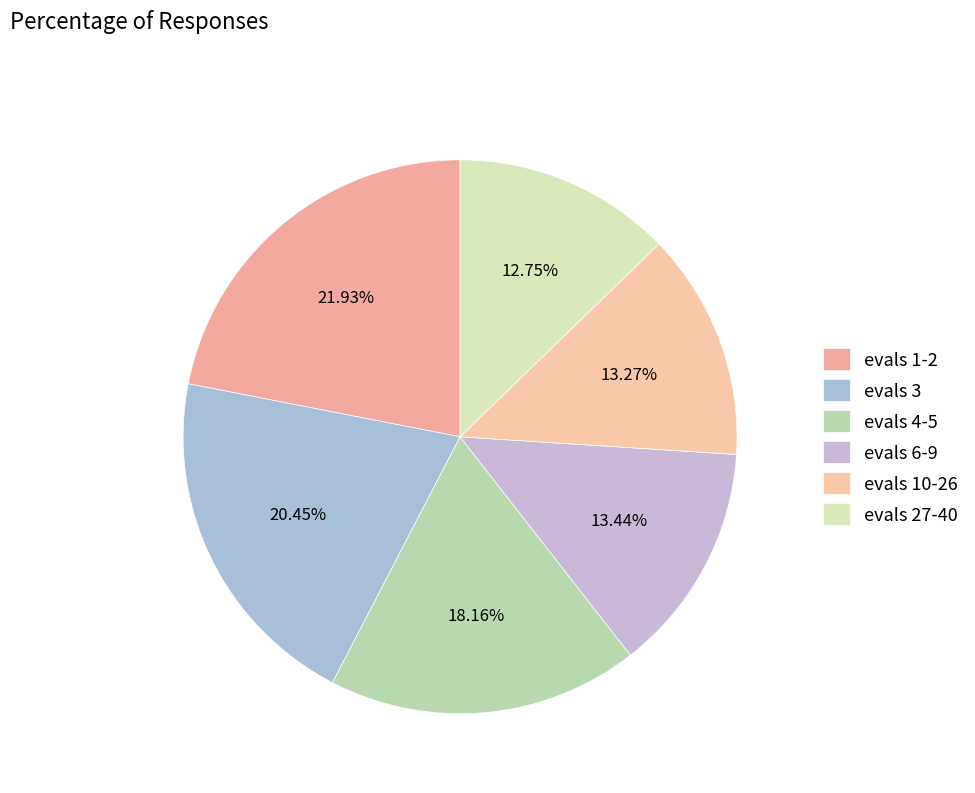

Is it true that evals 1-2 is 34% of the pie?

False